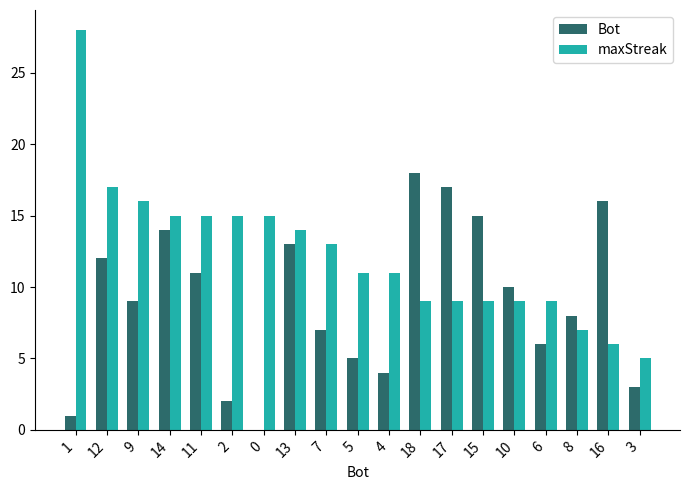

How many groups of bars are there?

19